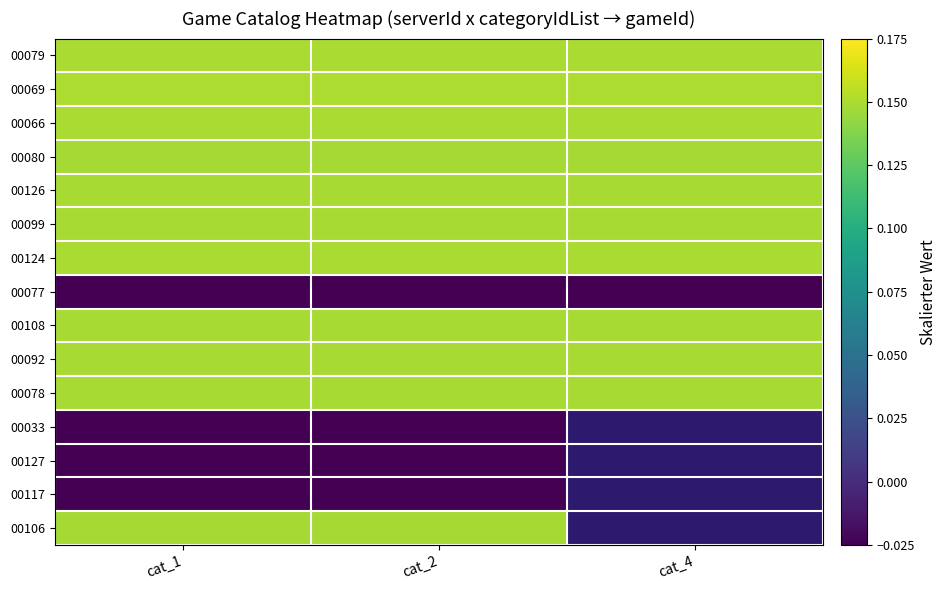

What is the lowest value of the 00079 series?

0.1